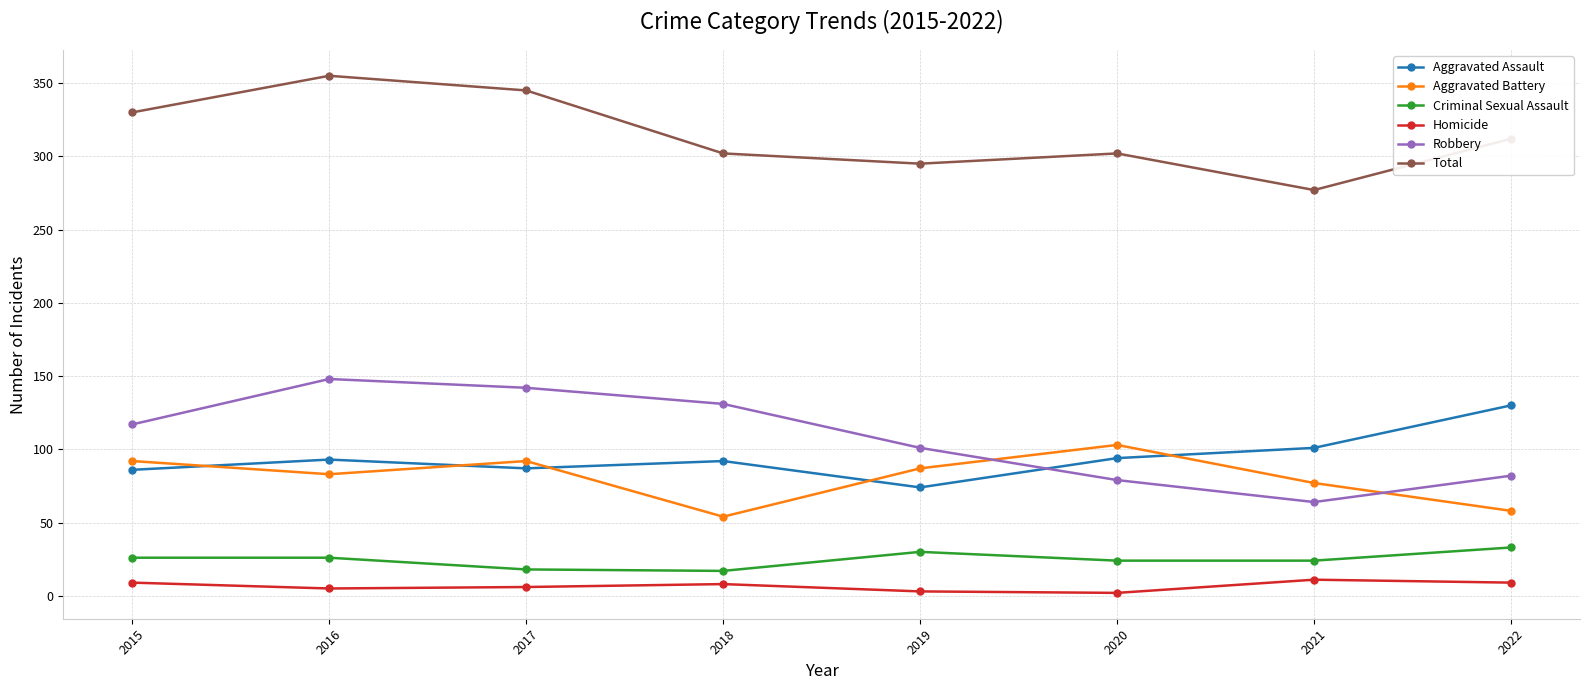

How many lines are shown in the chart?

6